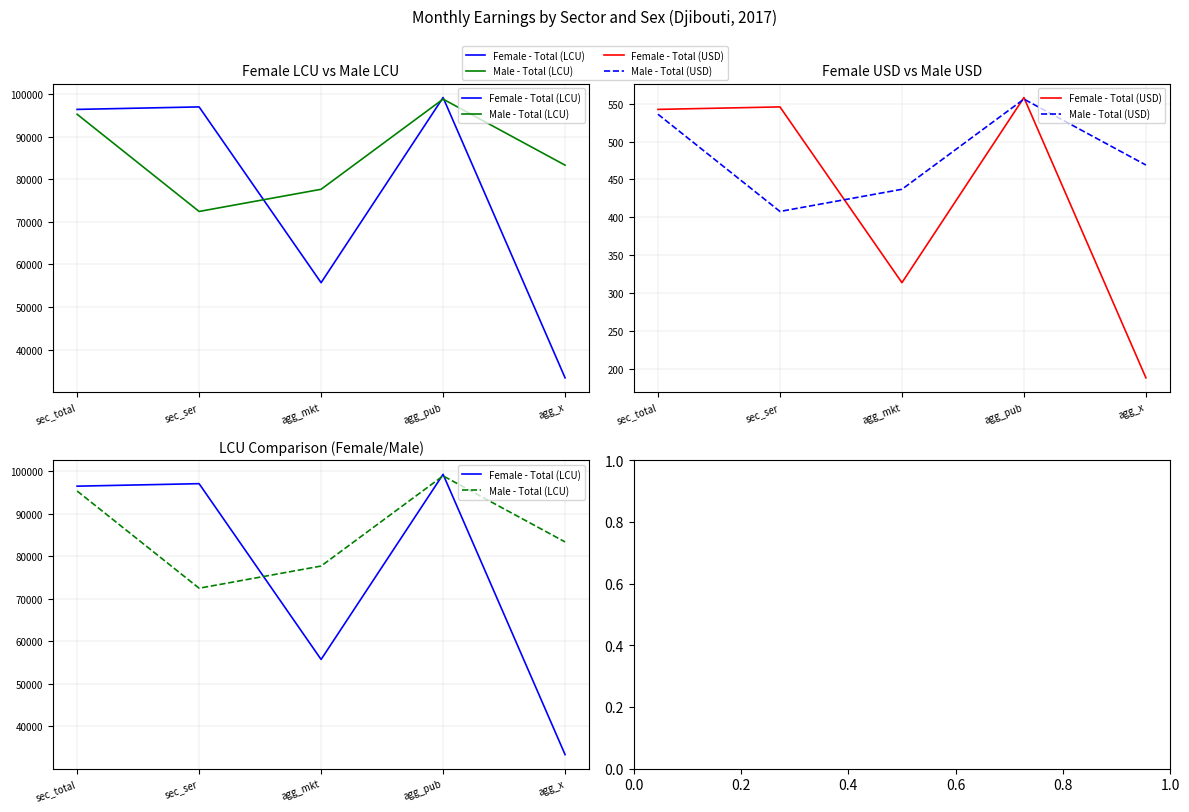

At which category does the chart reach its peak across all series?

agg_pub